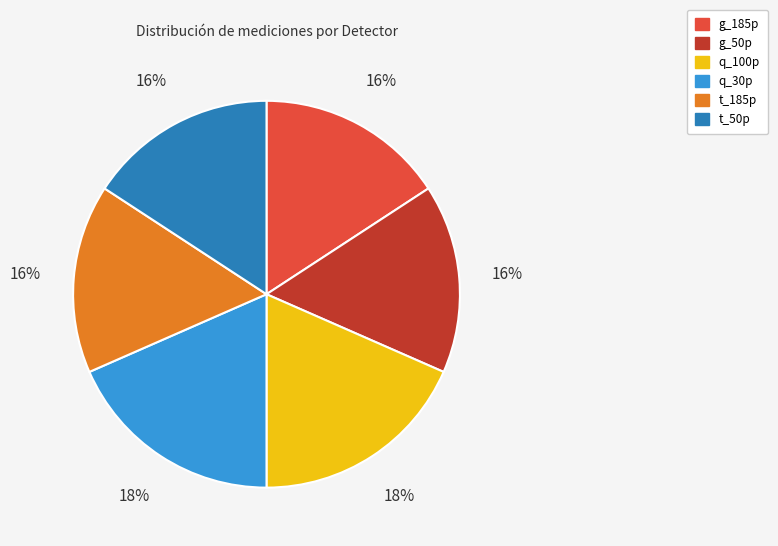

To the nearest percent, what is the average slice percentage?

17%